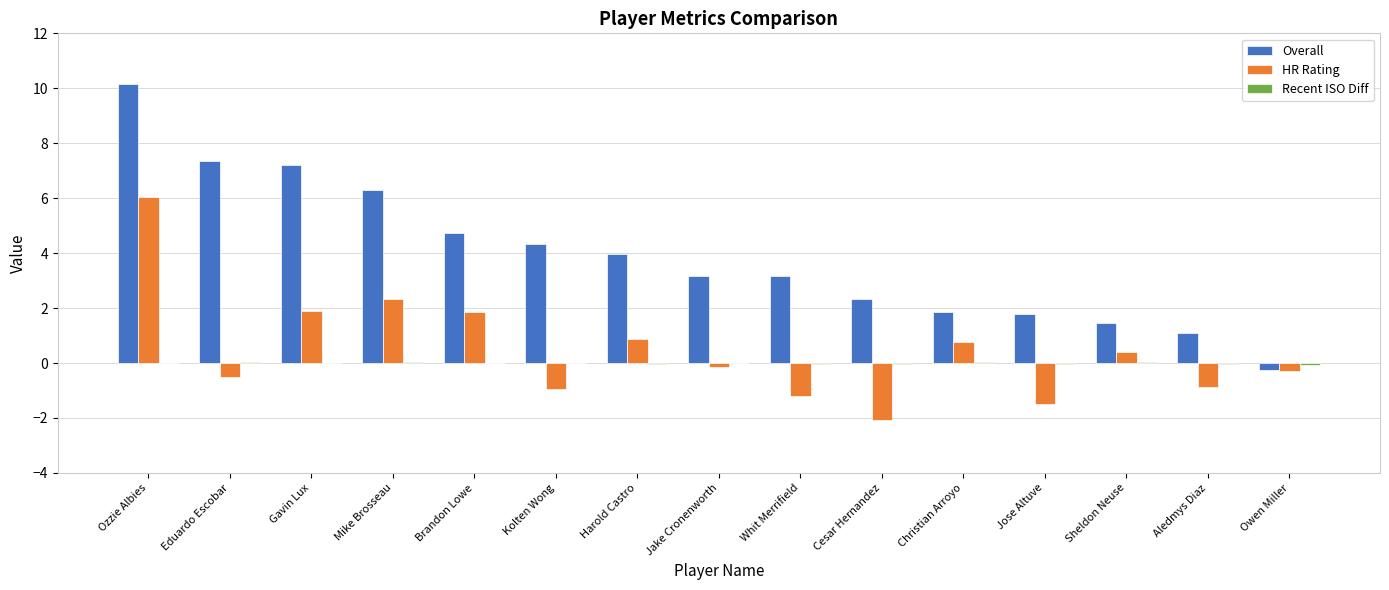

At which category is the sum across all series the highest?

Ozzie Albies